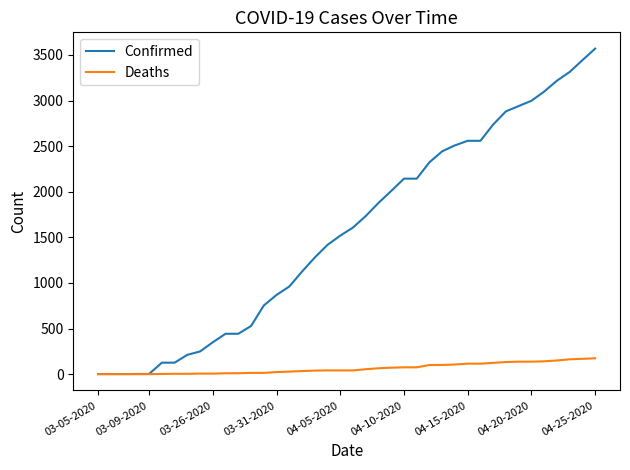

List the series in order of their peak value, lowest first.

Deaths, Confirmed